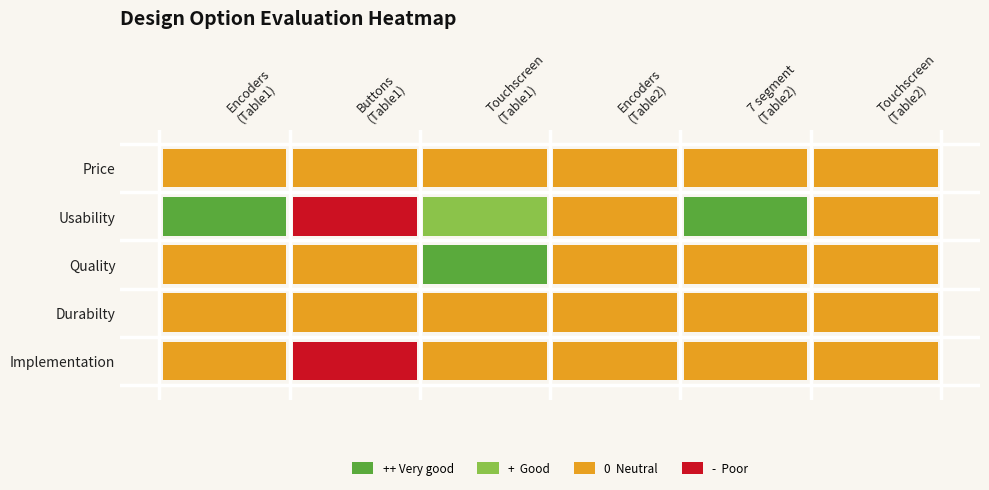

What is the difference between the highest and lowest values at 2?

2